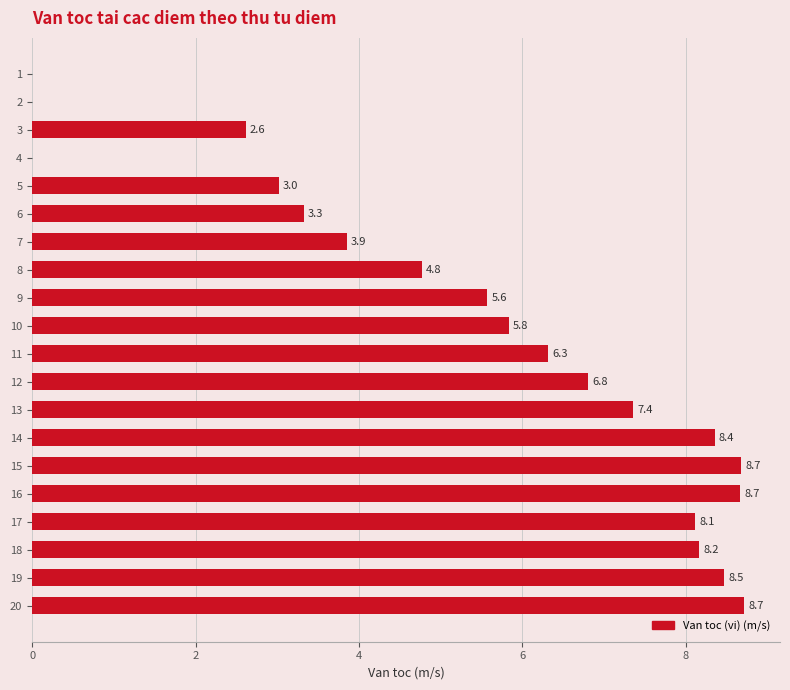

Which has a higher value, 4 or 7?

7